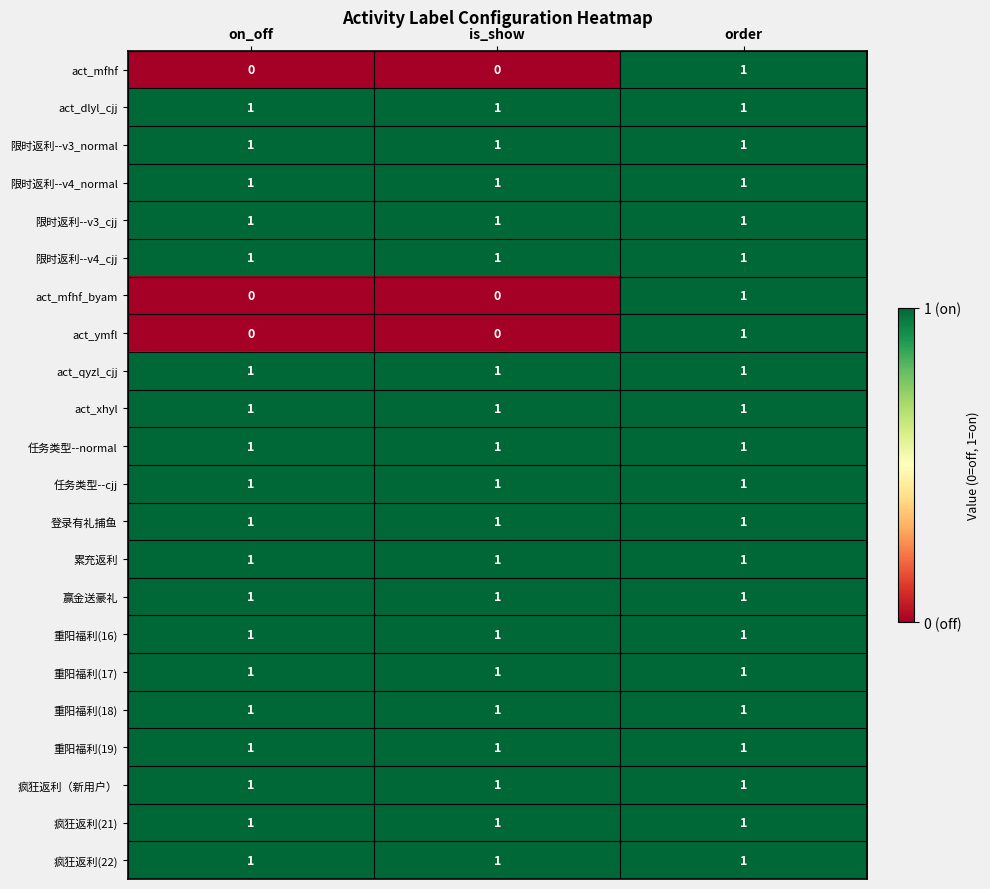

What is the total value across all series at on_off?

19